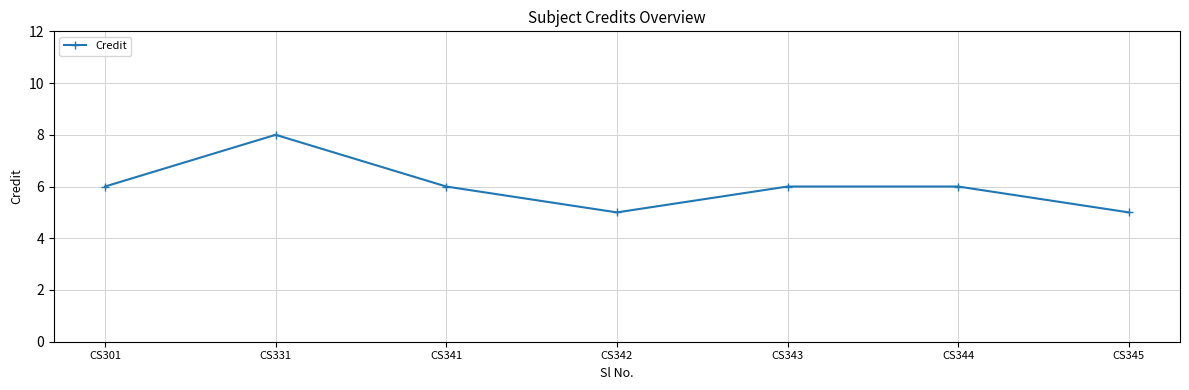

What is the approximate value at CS343?

6